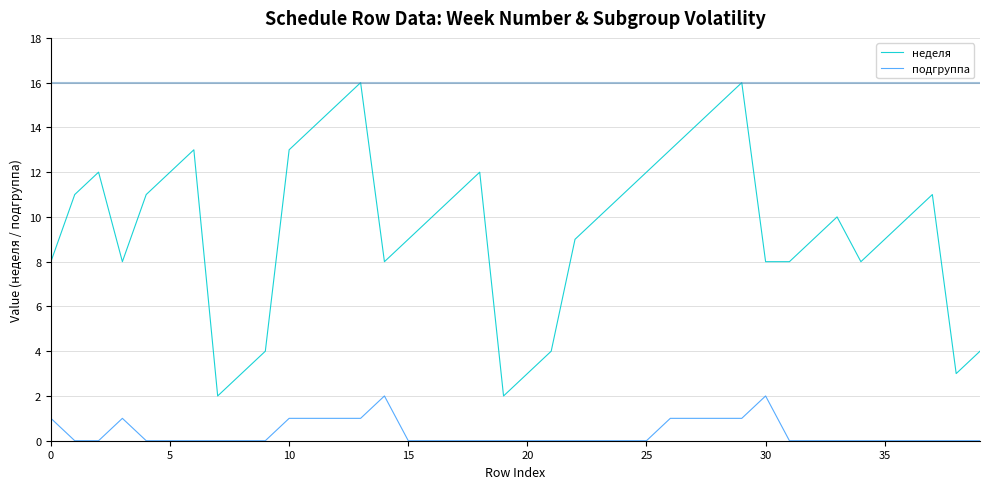

Rank the series by their maximum value, from lowest to highest.

подгруппа, неделя